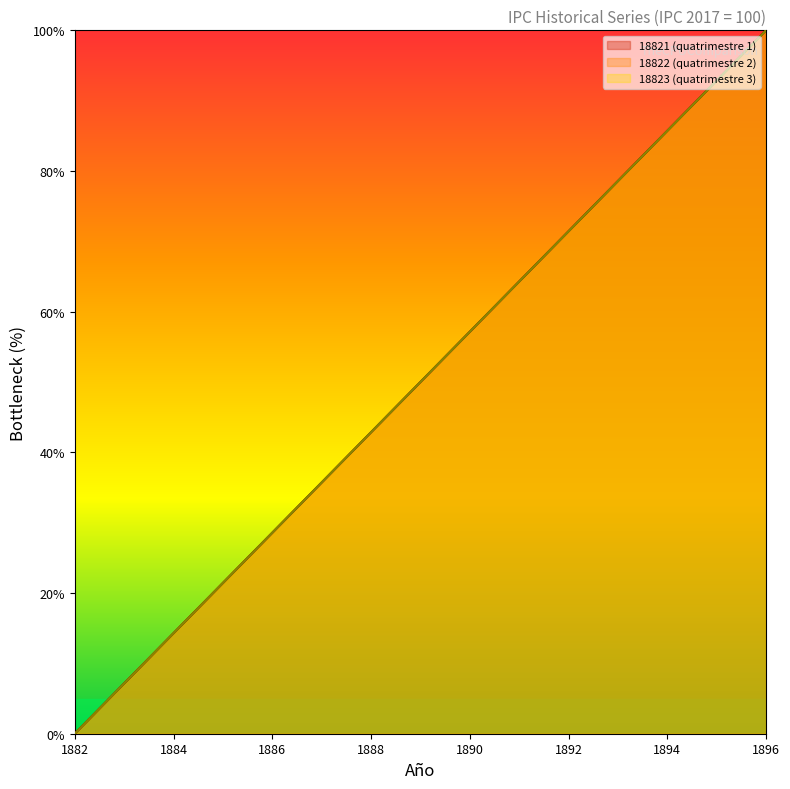

What is the value of the 18822 point at the 11th from the left?

71.4